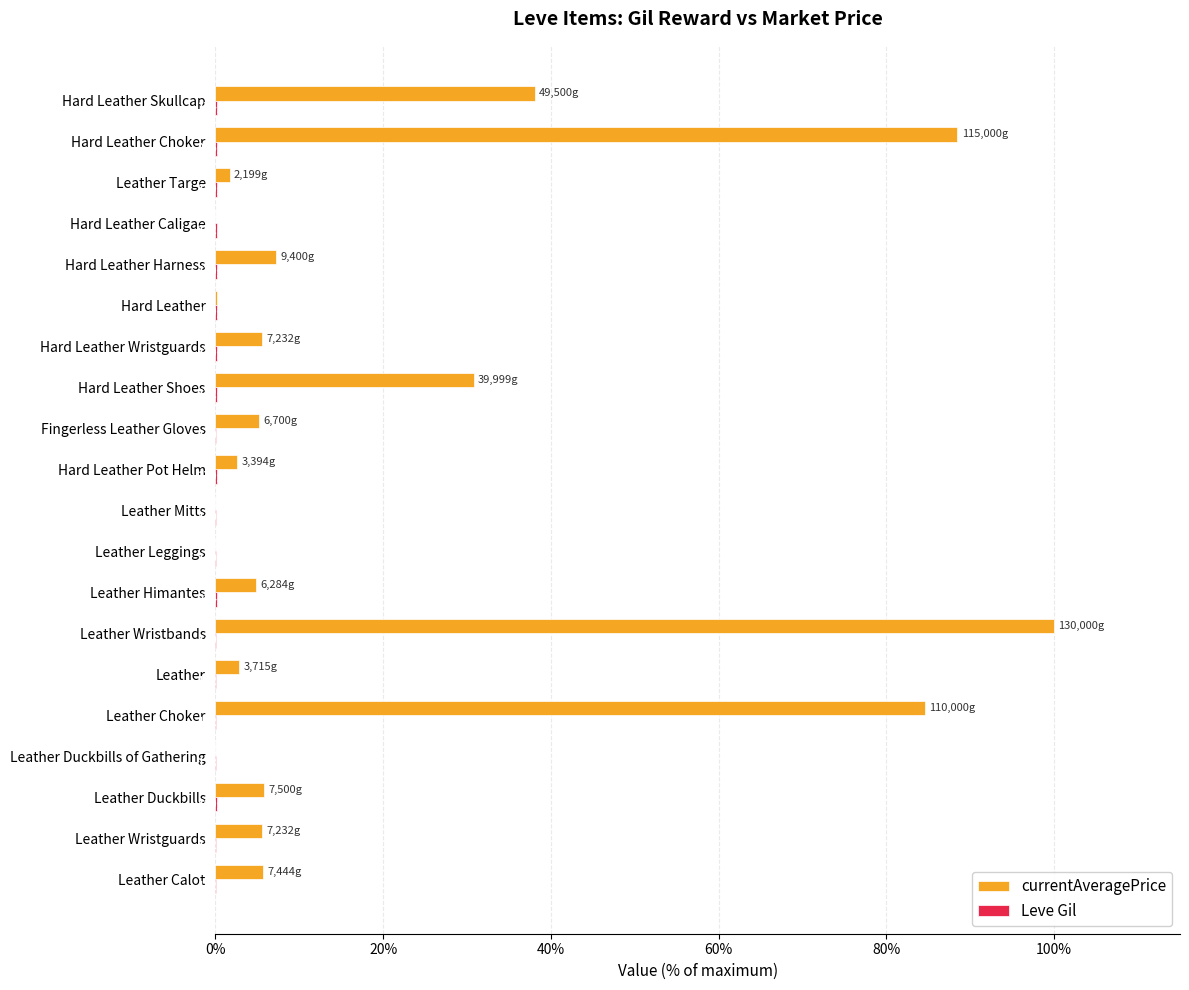

What is the maximum value shown in the chart?

100.0